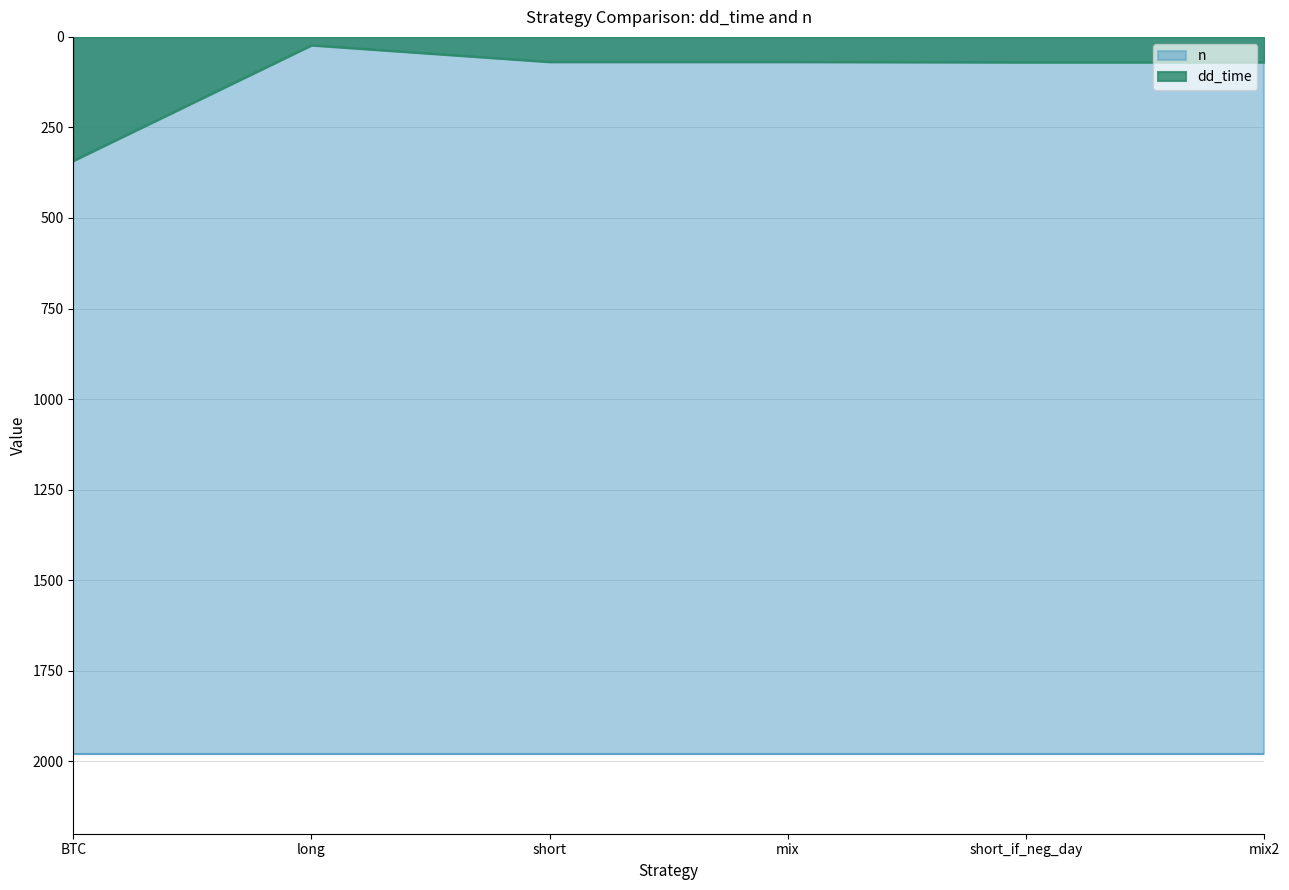

Where is the data nearest to the value 182?

short_if_neg_day